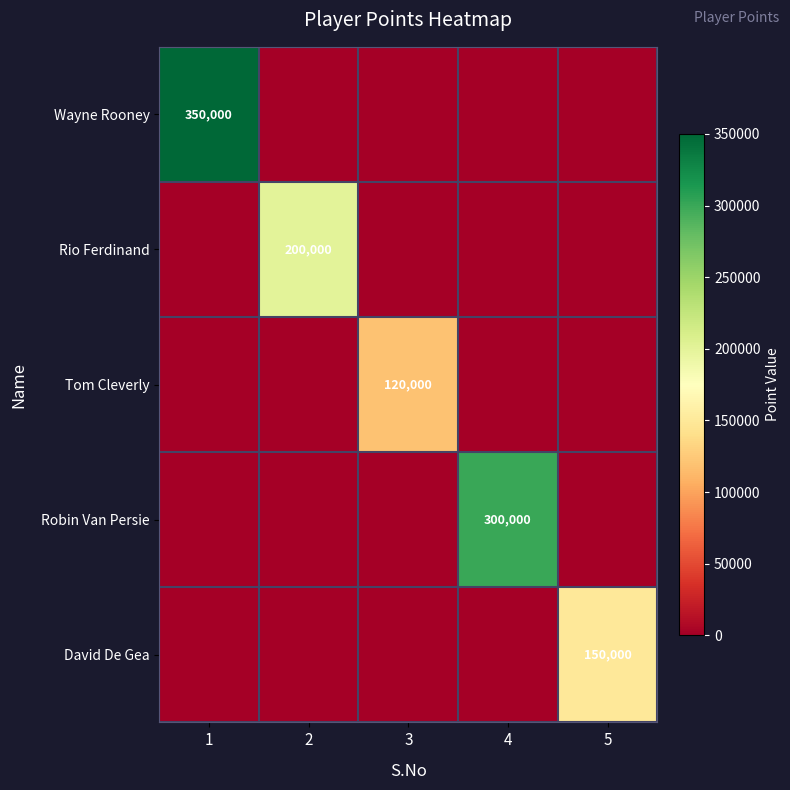

The value of Robin Van Persie at 4 is 466244. True or false?

False